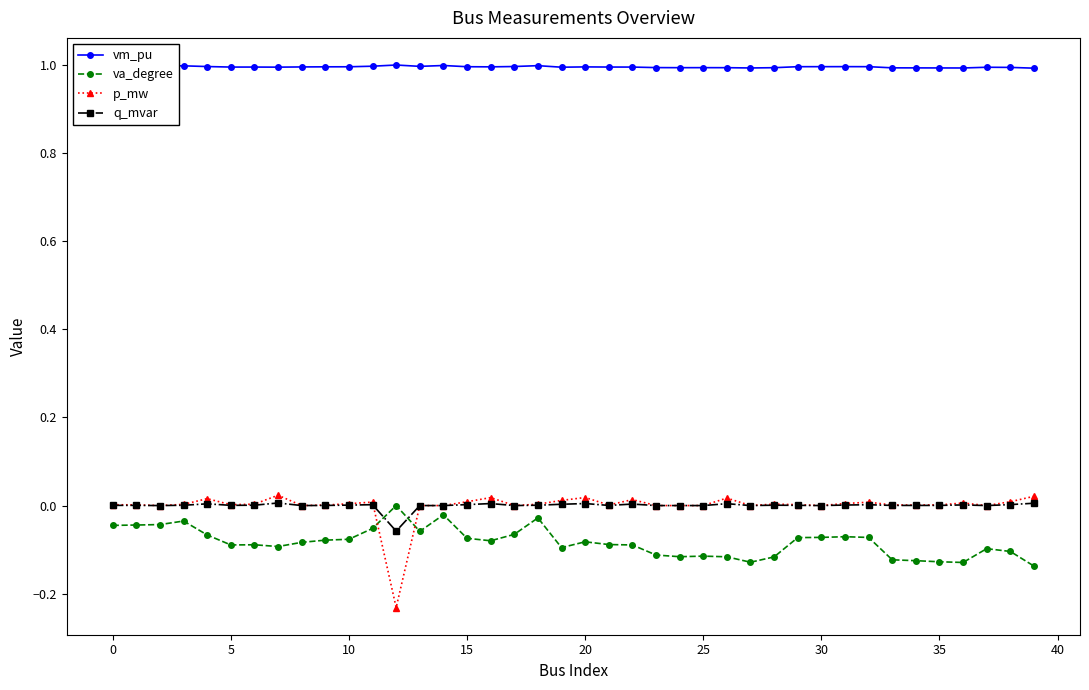

What is the greatest value displayed?

1.0